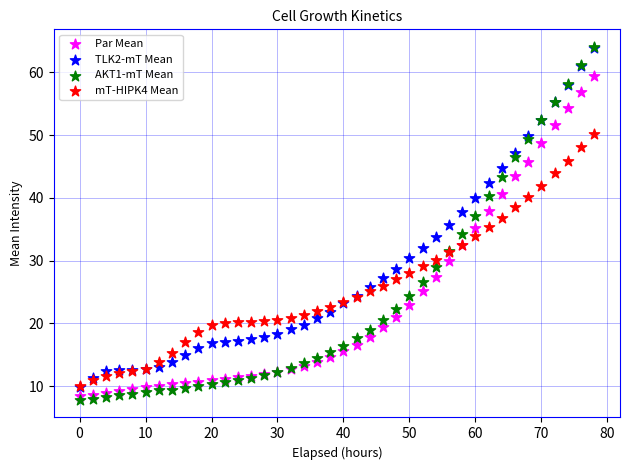

What are all the series names shown in the legend?

Par Mean, TLK2-mT Mean, AKT1-mT Mean, mT-HIPK4 Mean